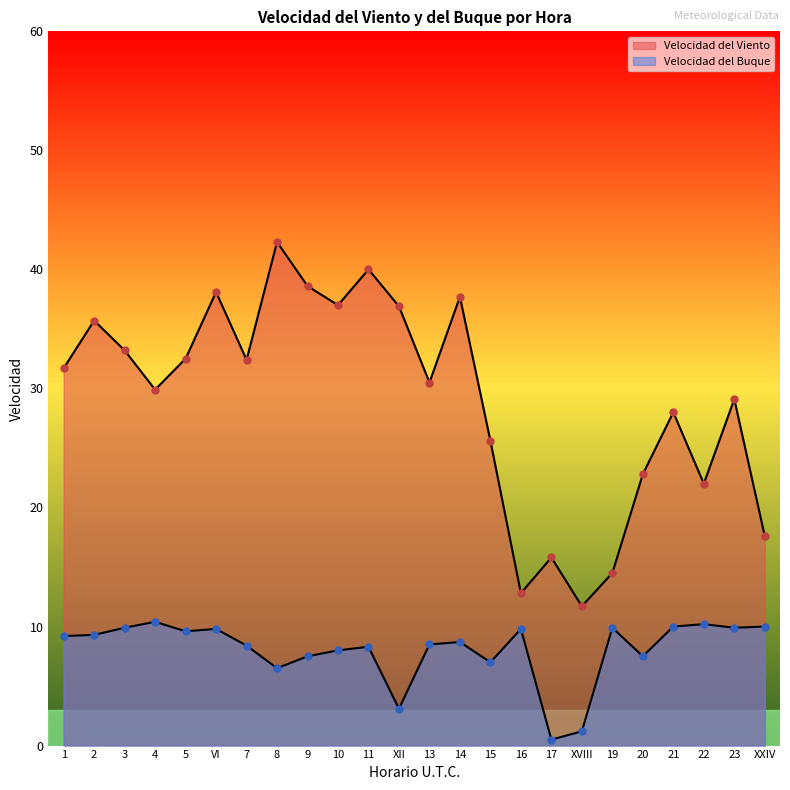

Is the value of Velocidad del Viento at 23 greater than the value of Velocidad del Buque at 4?

Yes